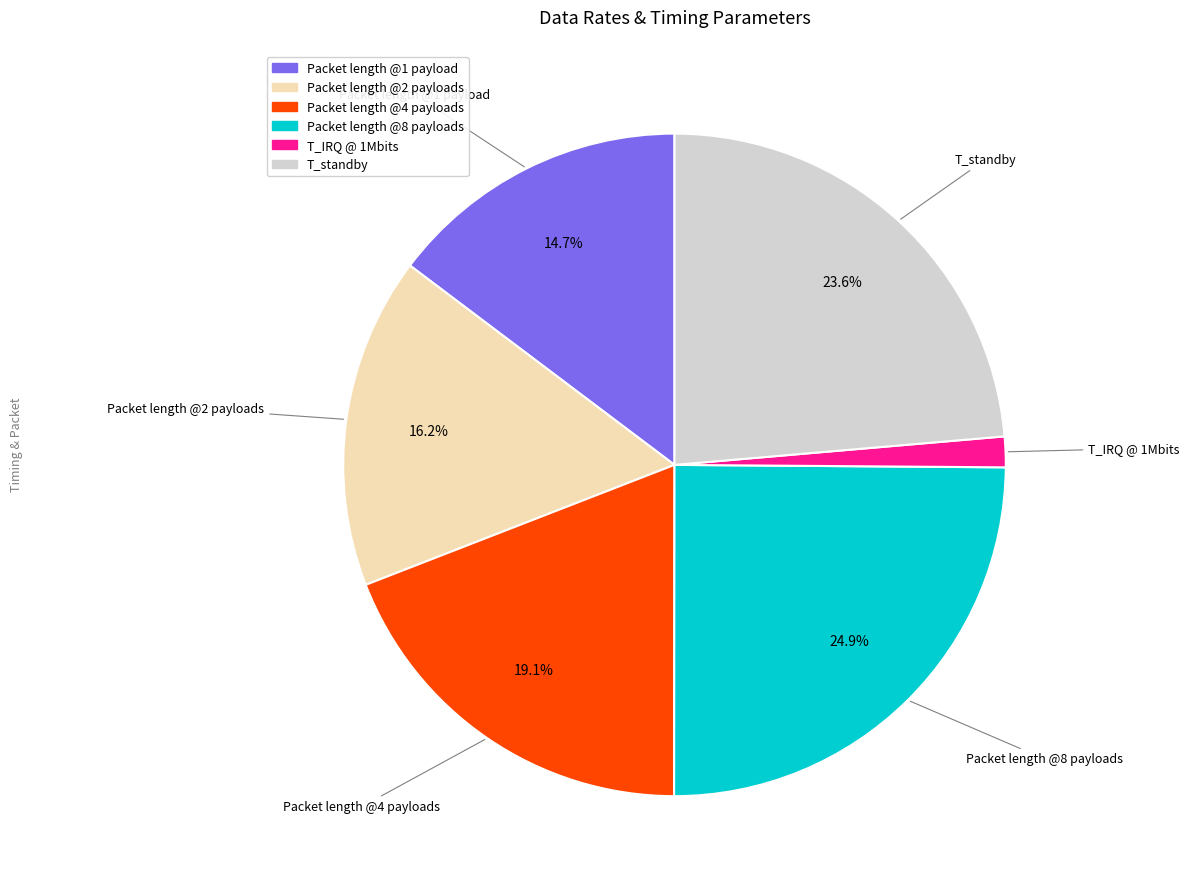

Is there a majority slice in this chart?

No